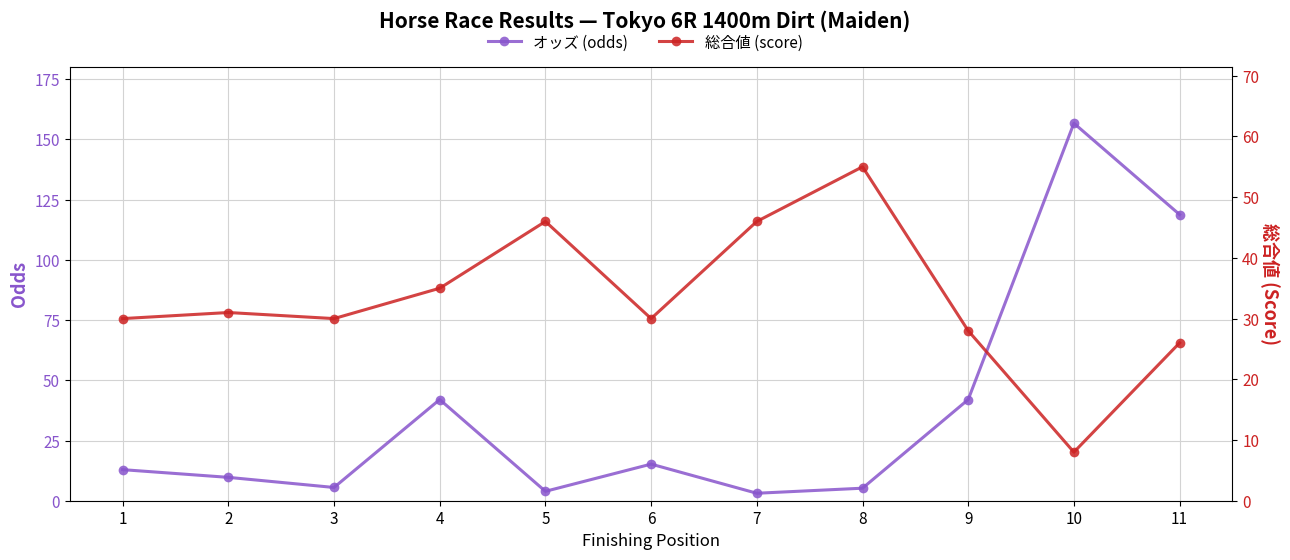

At 2, list the series in order from smallest to largest.

オッズ (odds), 総合値 (score)